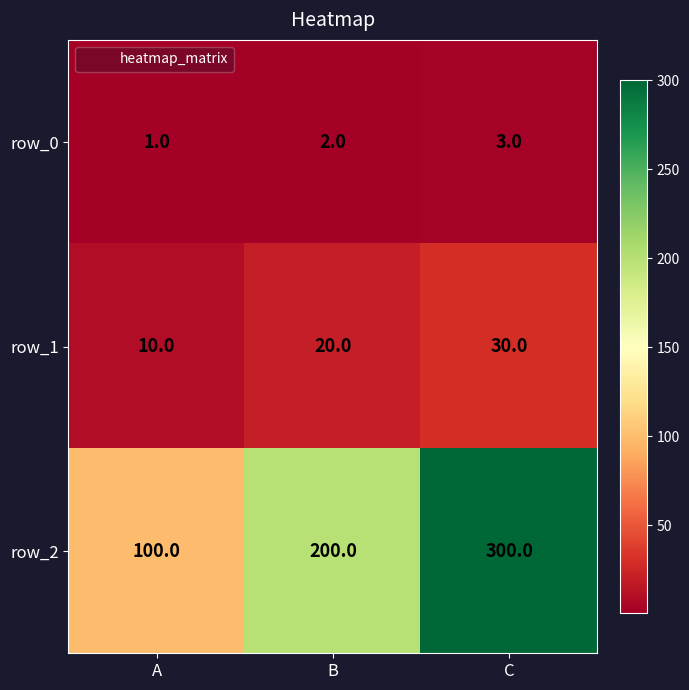

Between A and C, which series saw the biggest shift?

row_2